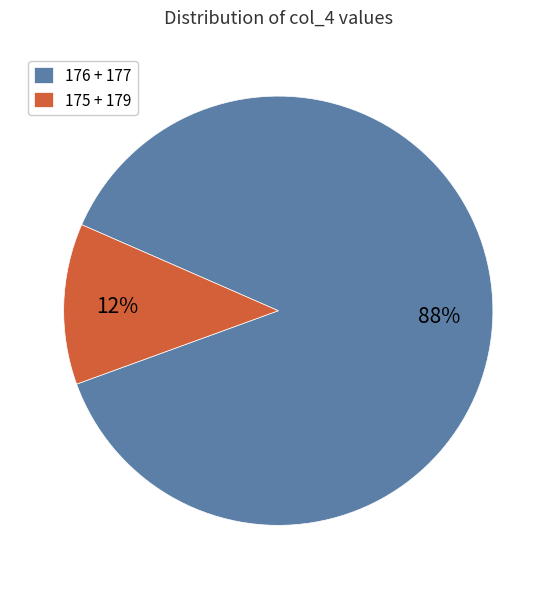

How many segments does this pie chart have?

2